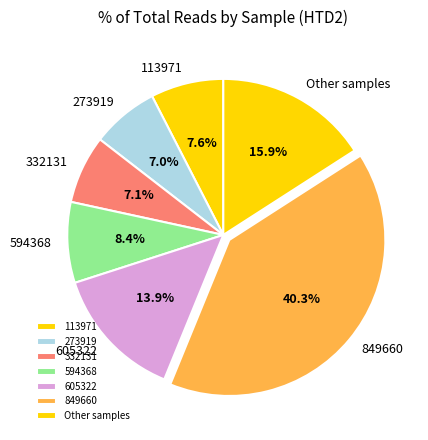

What is the largest slice in the pie chart?

849660